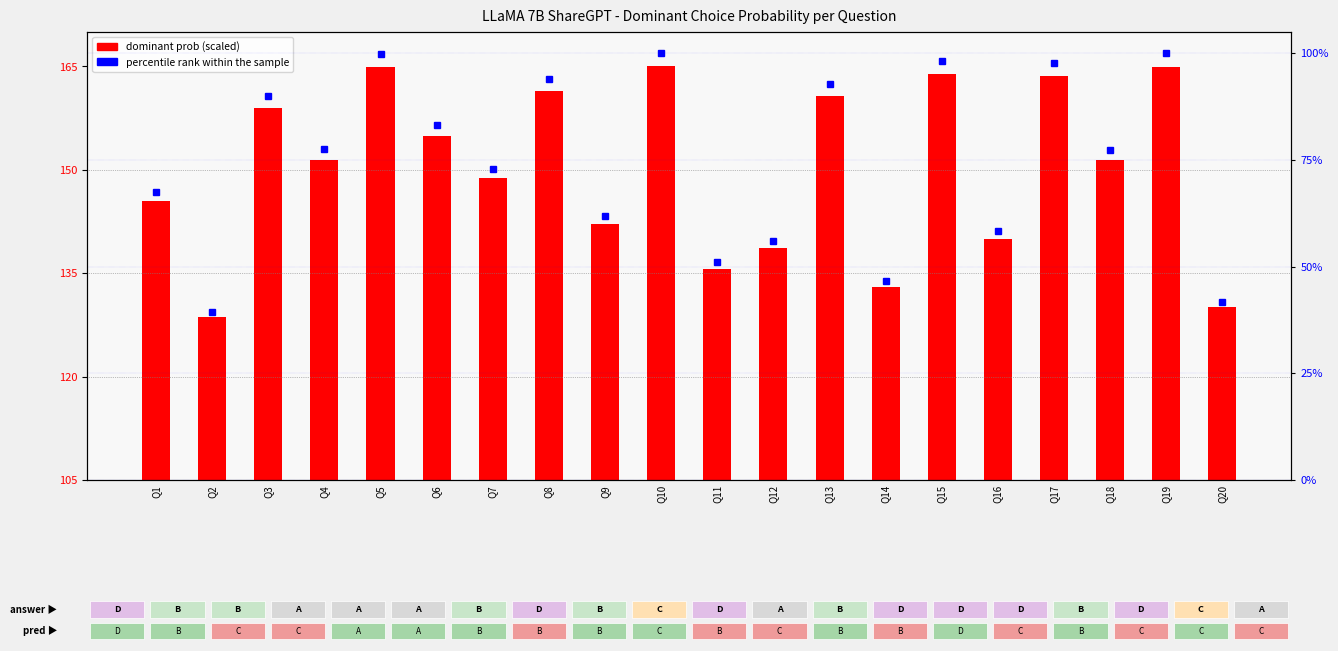

What are all the series names shown in the legend?

dominant prob (scaled), percentile rank within the sample